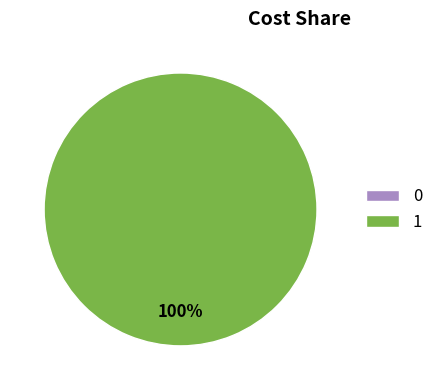

How many slices are in this pie chart?

2